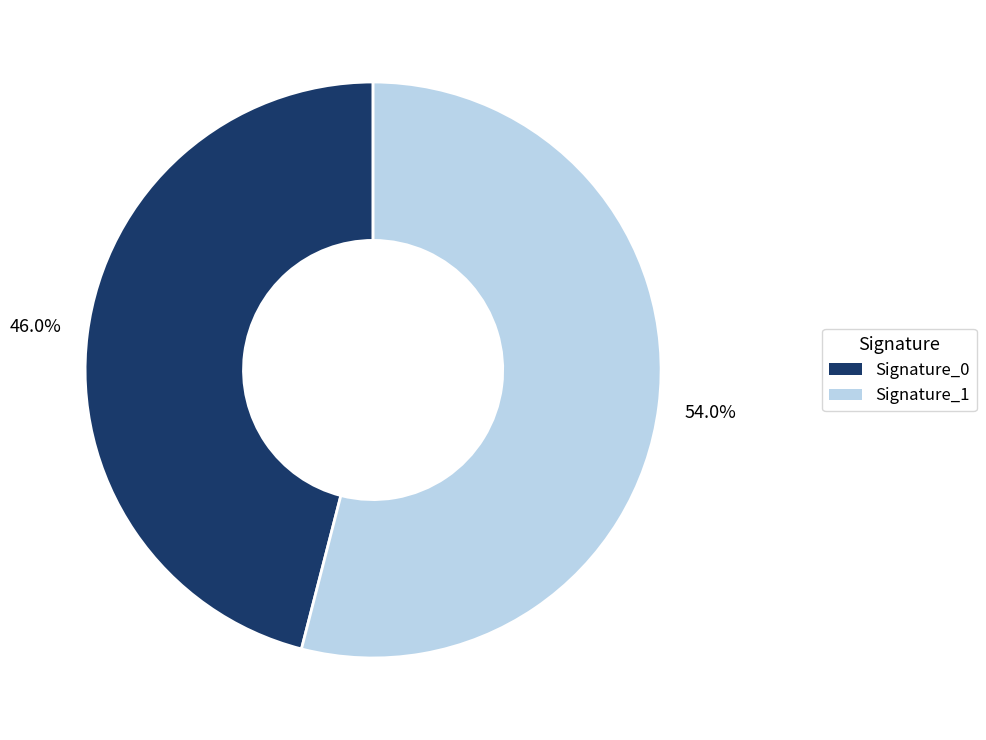

Is there a majority slice in this chart?

Yes